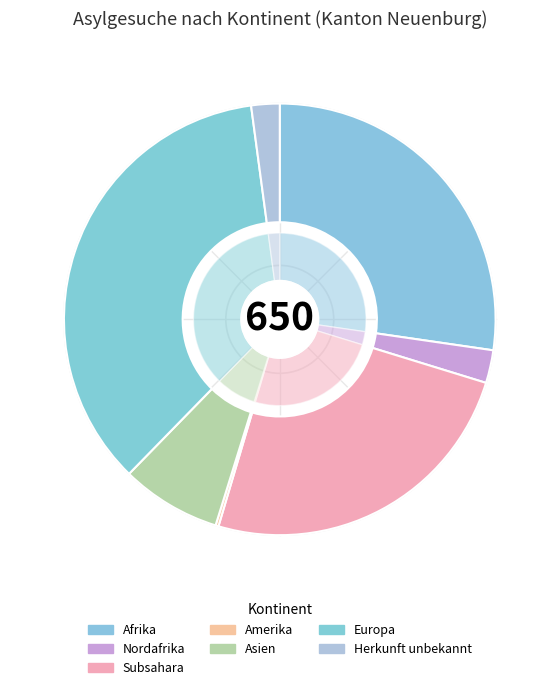

Which has a higher value, Nordafrika or Asien?

Asien